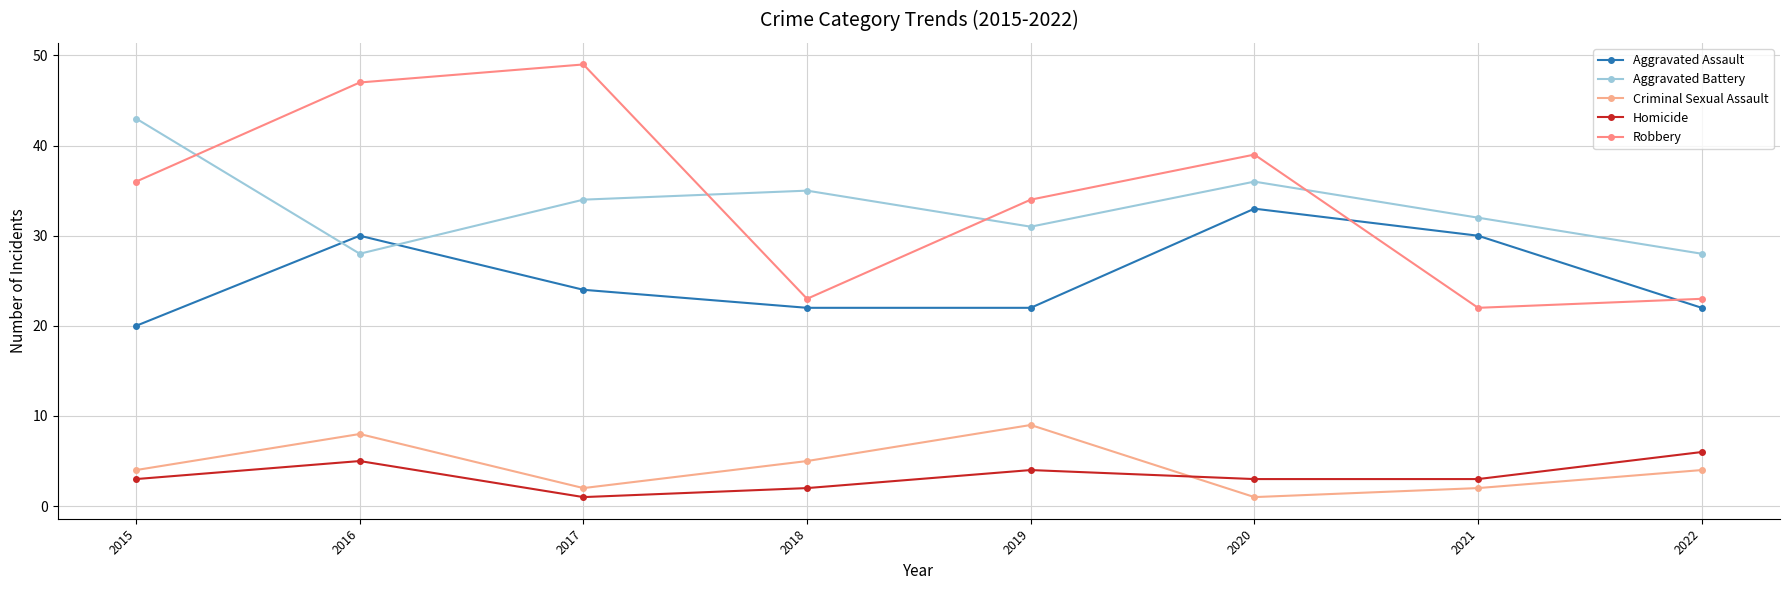

What is the value of the Criminal Sexual Assault point at the 7th from the left?

2